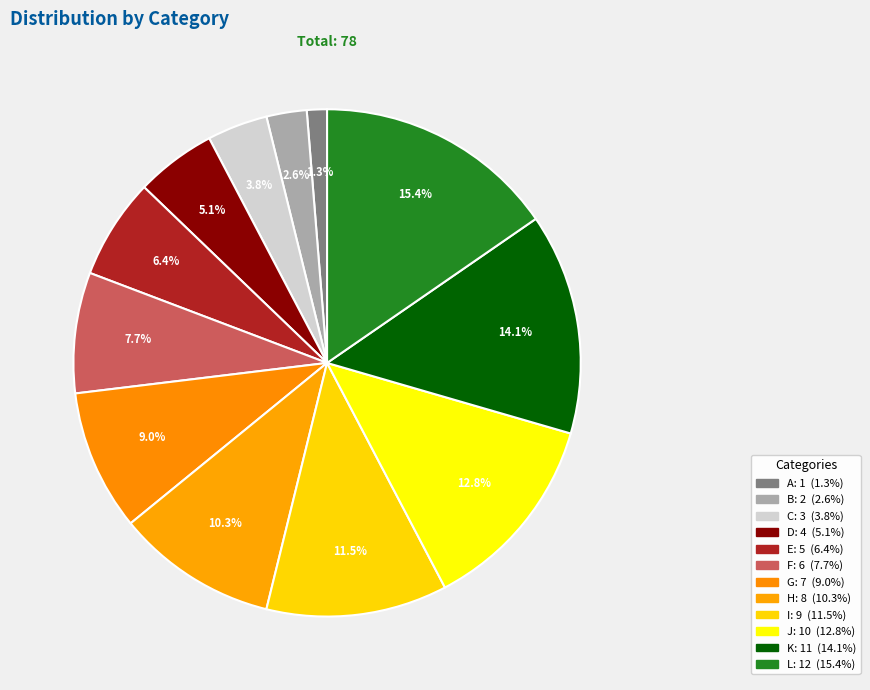

Rank the categories by value from lowest to highest.

A, B, C, D, E, F, G, H, I, J, K, L